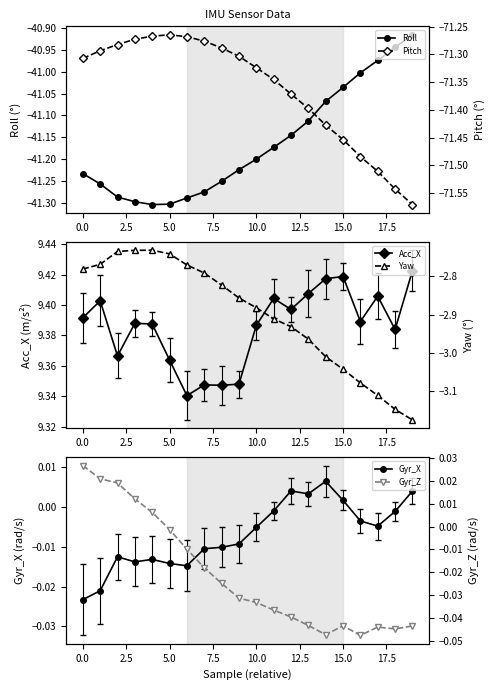

What is the smallest value displayed?

-71.6